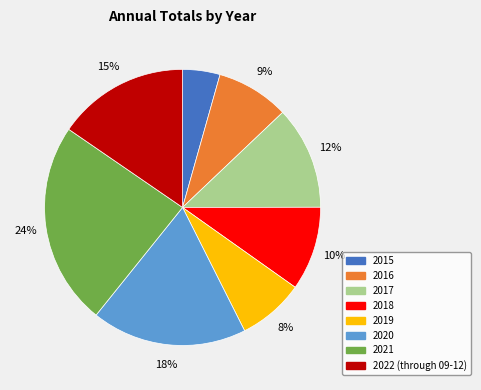

Which has a higher value, 2017 or 2020?

2020